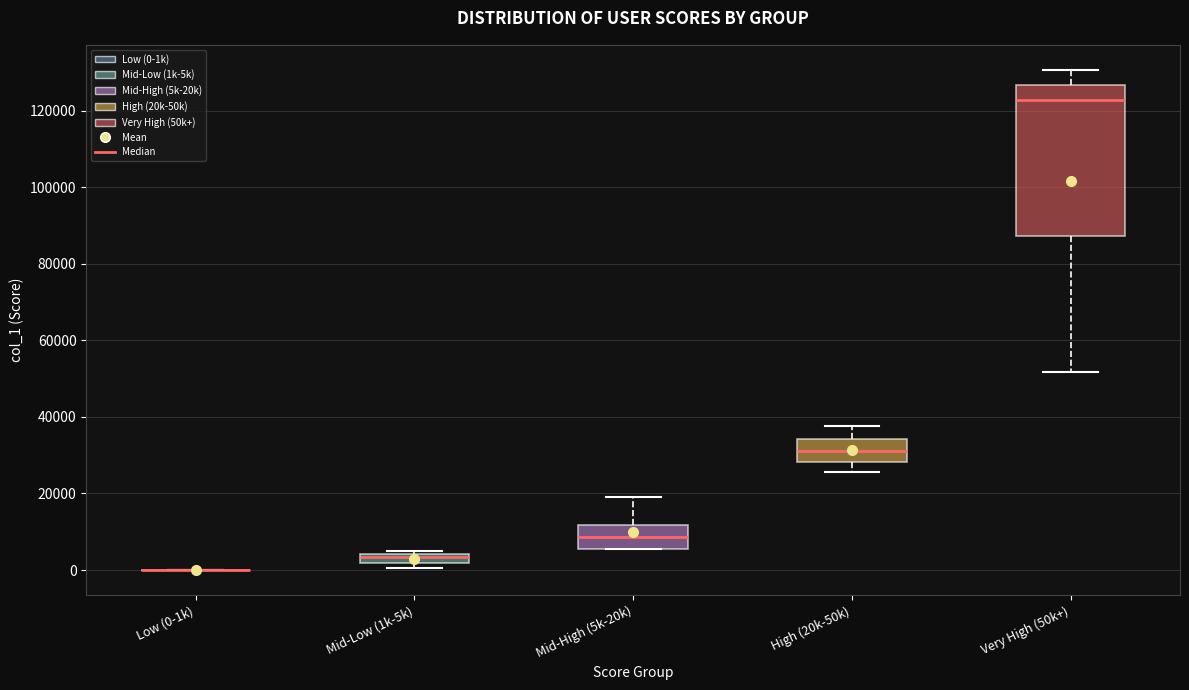

Which box is the tallest, from its lower edge to its upper edge?

Very High (50k+)